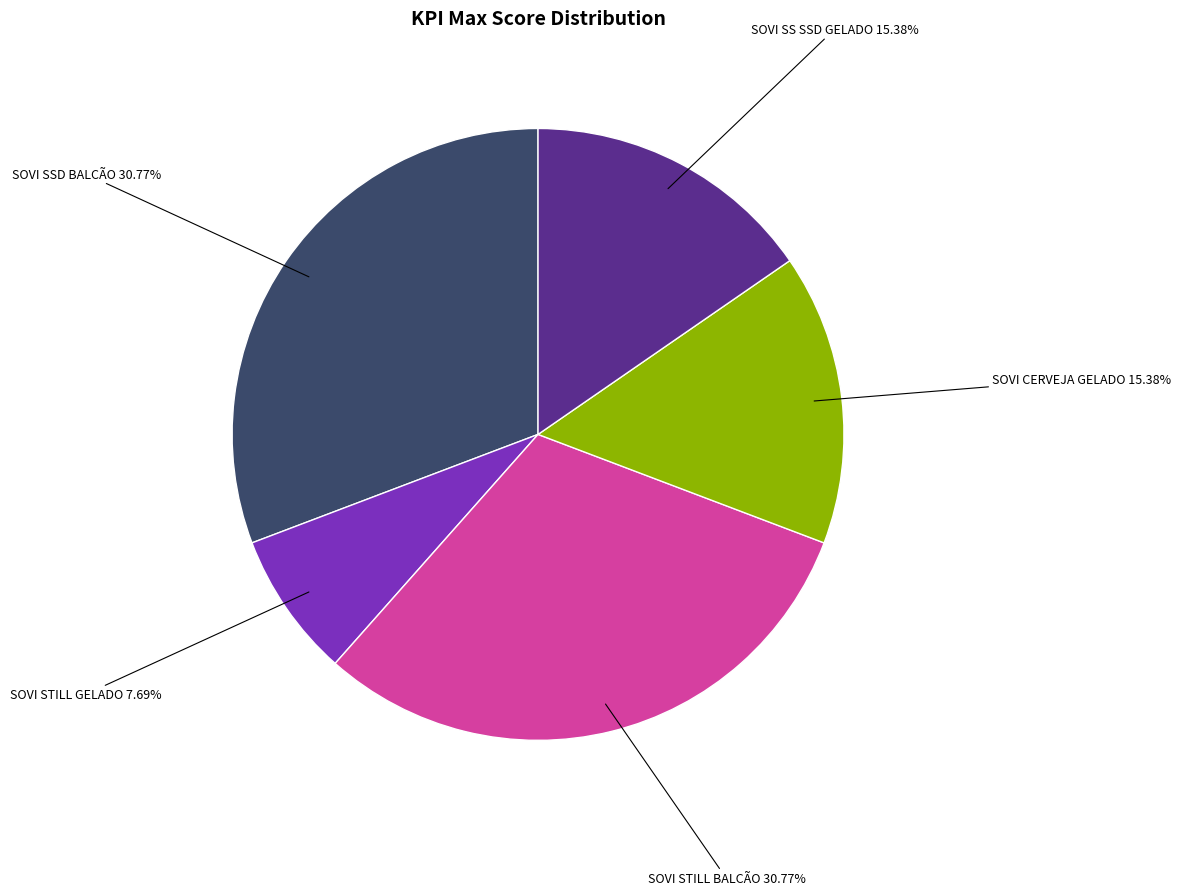

Does any single category account for the majority?

No